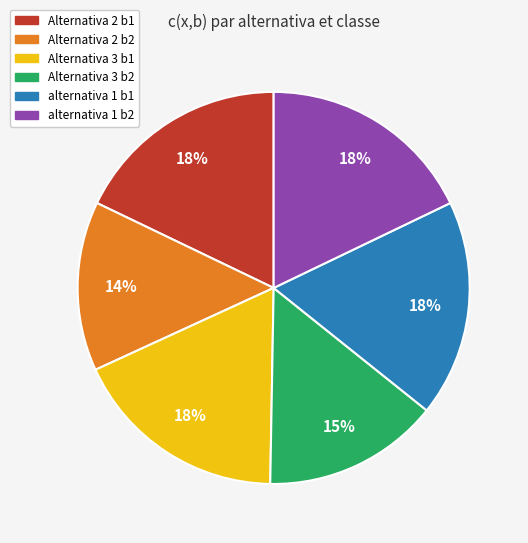

Which slice is the smallest?

Alternativa 2 b2